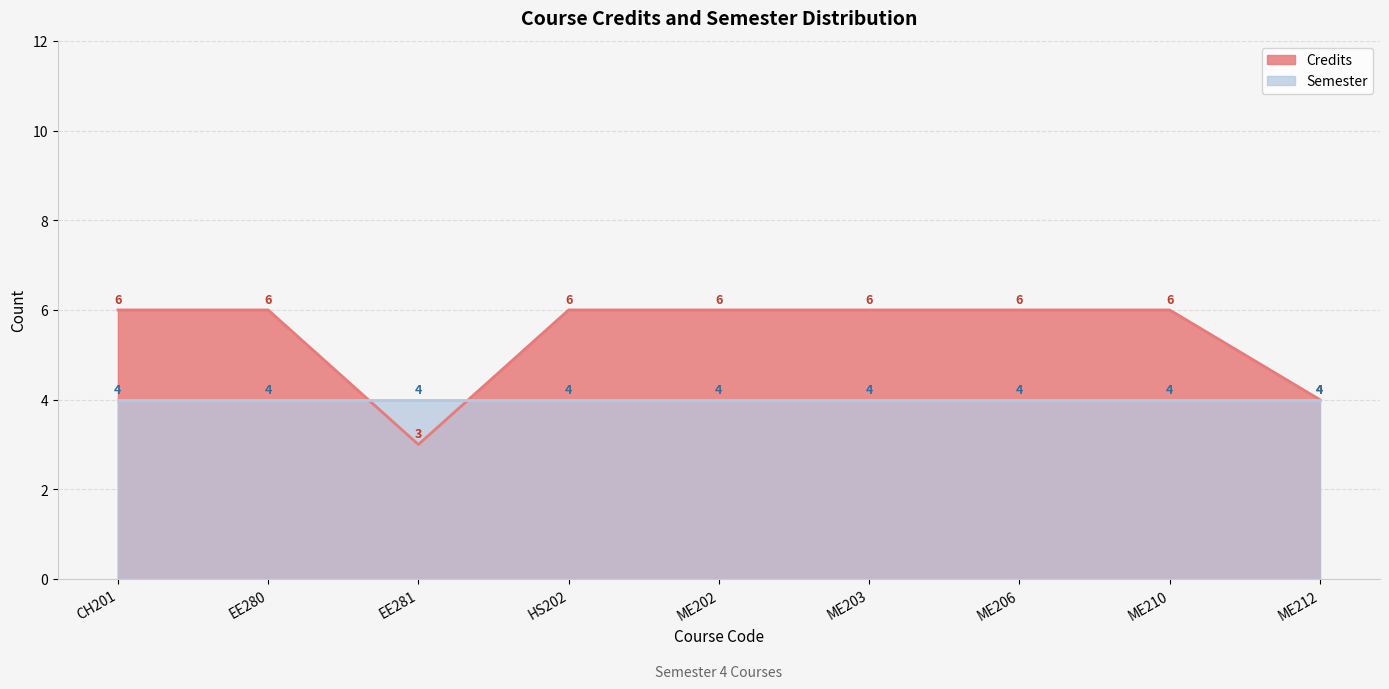

Where is the first local minimum?

EE281